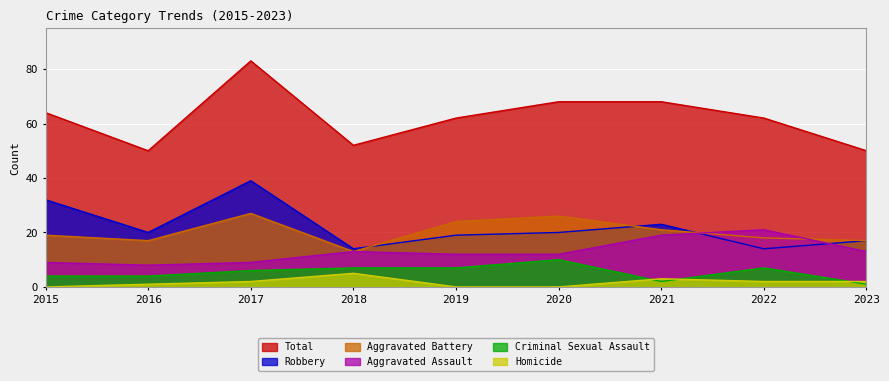

What are all the series names shown in the legend?

Total, Robbery, Aggravated Battery, Aggravated Assault, Criminal Sexual Assault, Homicide